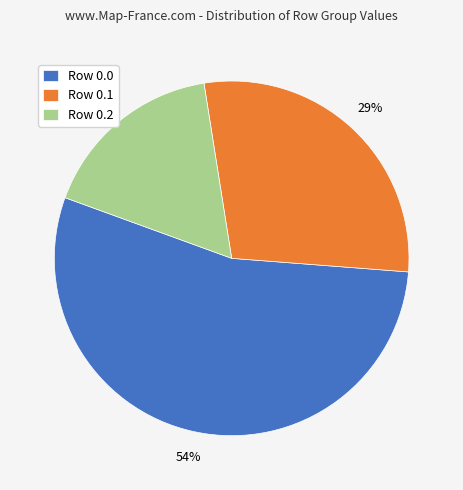

Which slice is the largest?

Row 0.0